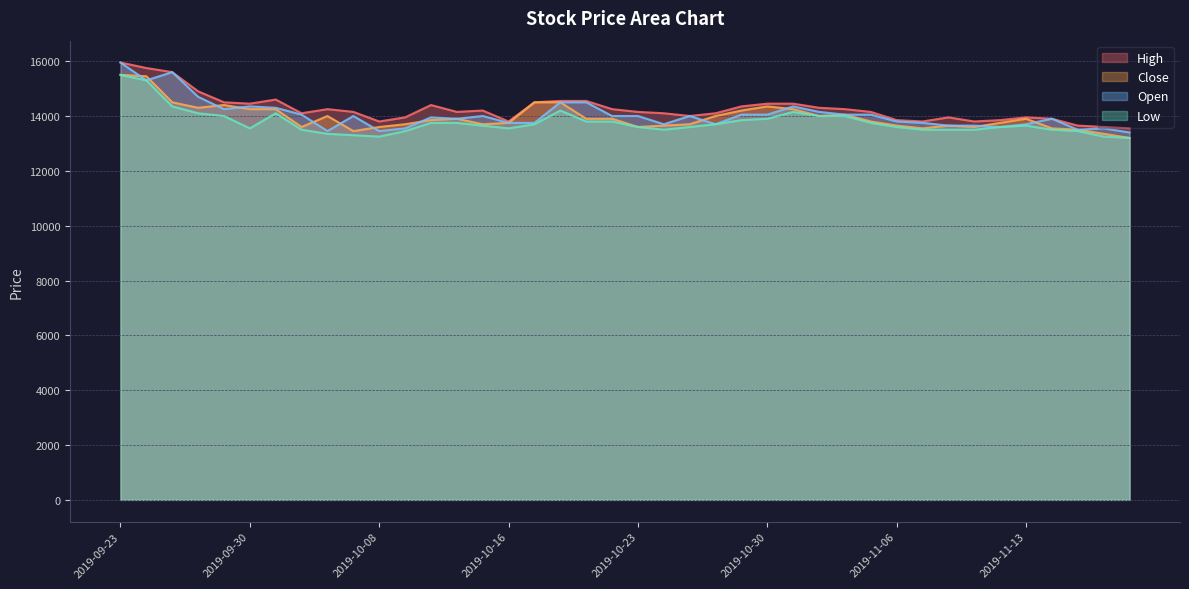

Is the value of Open at 2019-10-23 greater than the value of High at 2019-11-08?

Yes